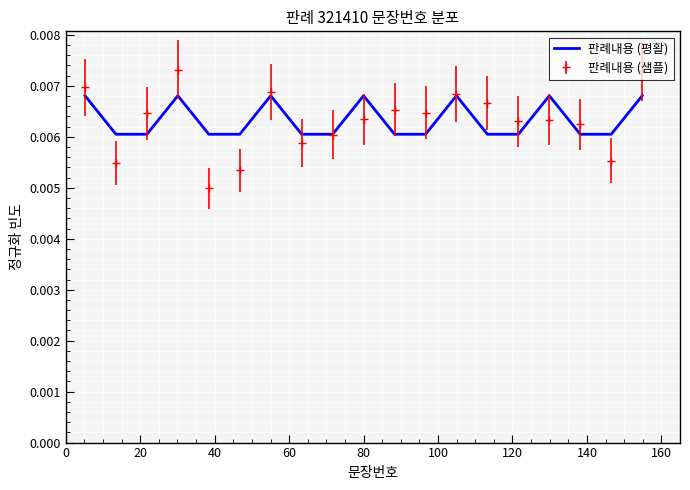

Which series has the largest range (max minus min)?

판례내용 (샘플)